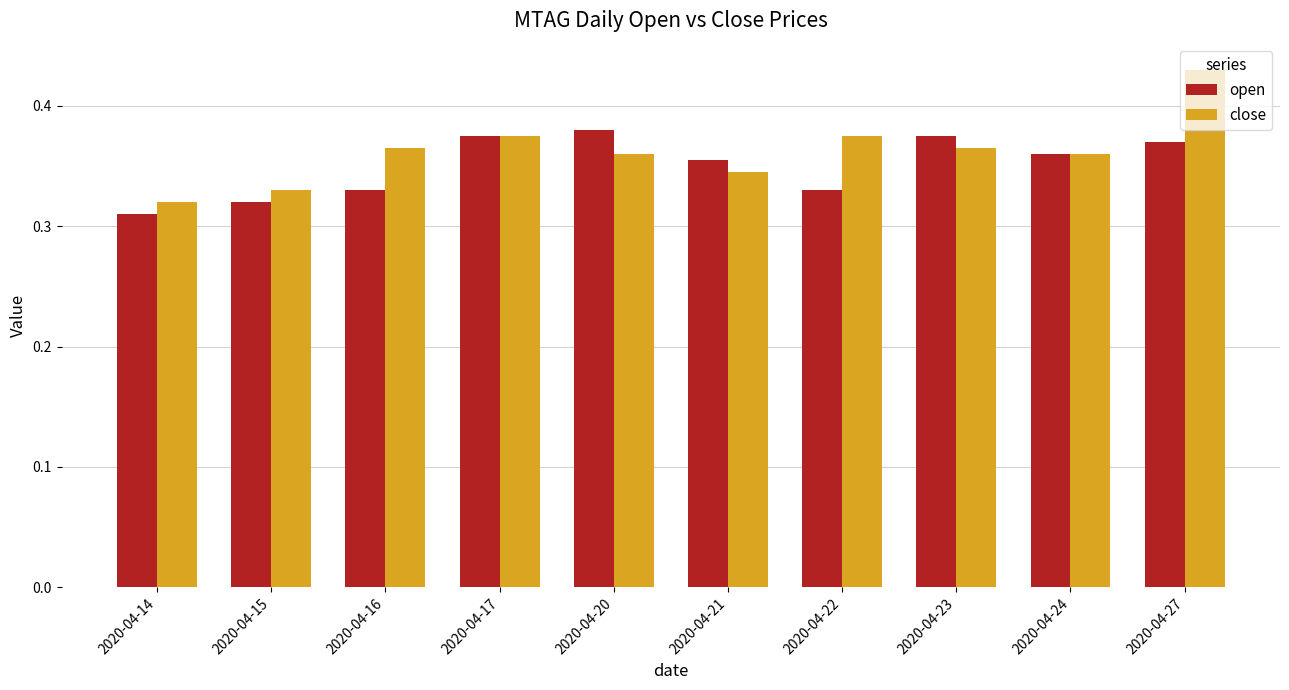

How many data points does each series have?

10